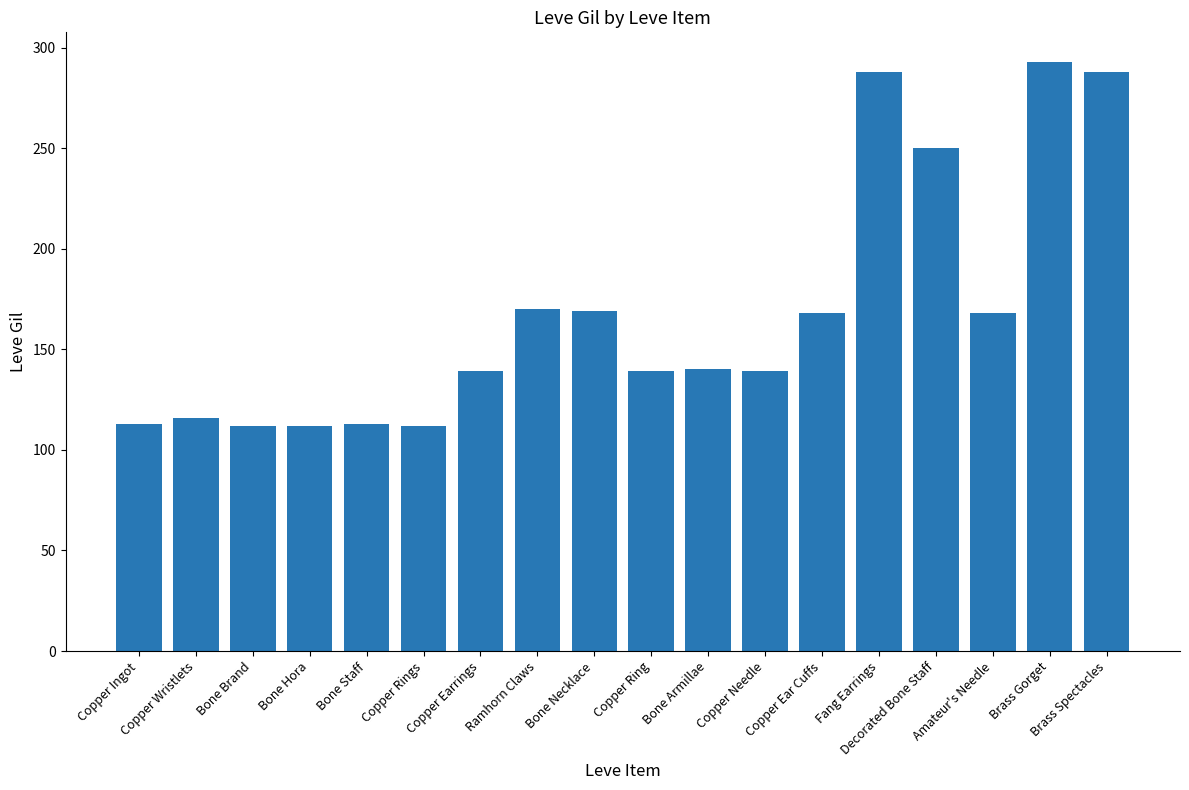

What is the greatest value displayed?

293